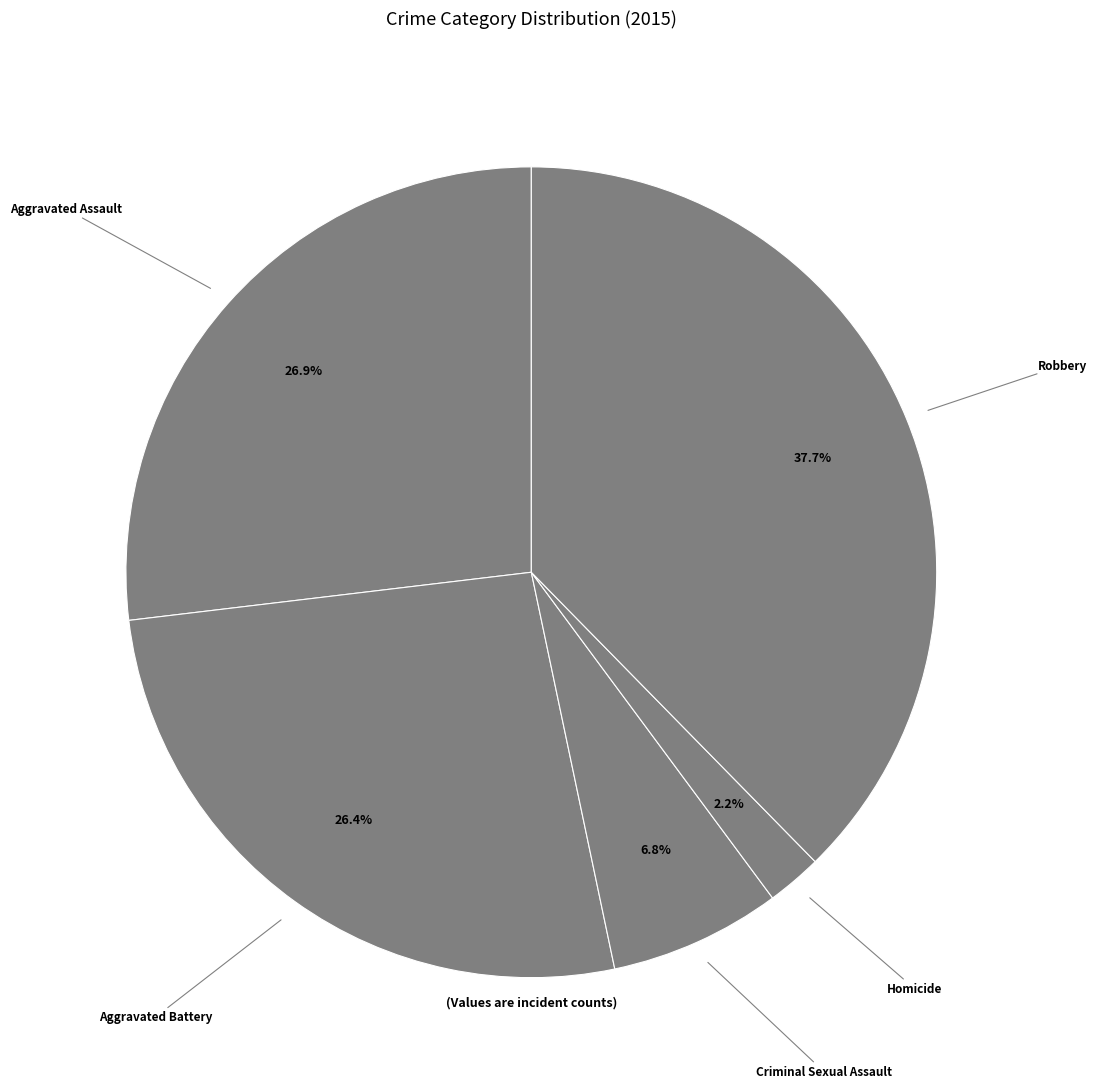

Does any single category account for the majority?

No